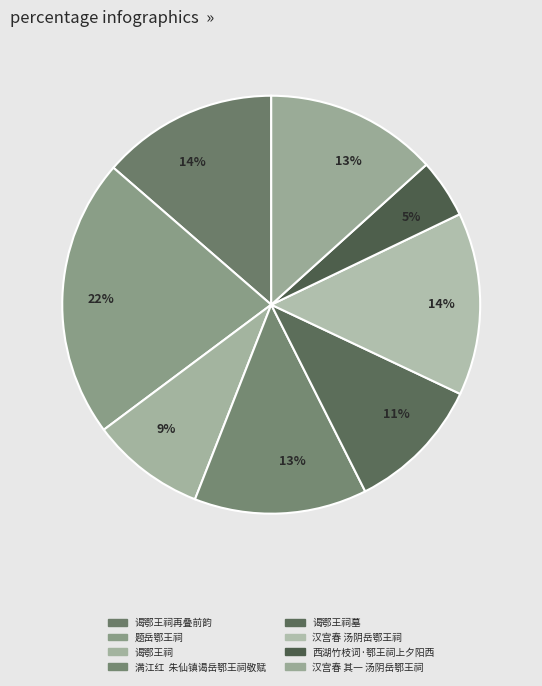

Count the number of slices in the pie.

8